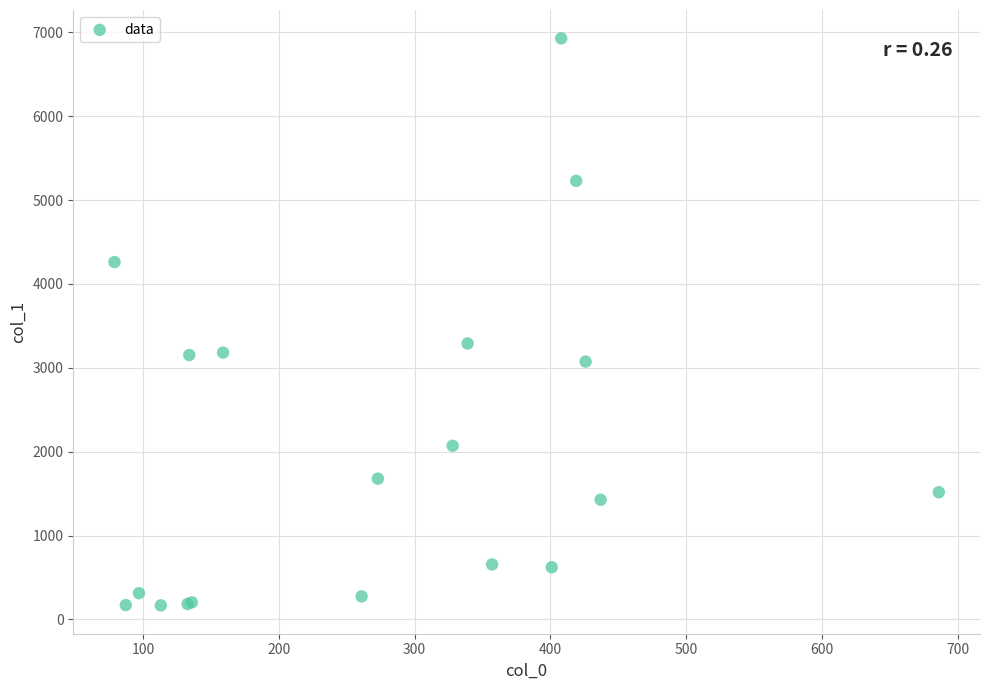

What Y value in the scatter plot is closest to 3547?

3289.9